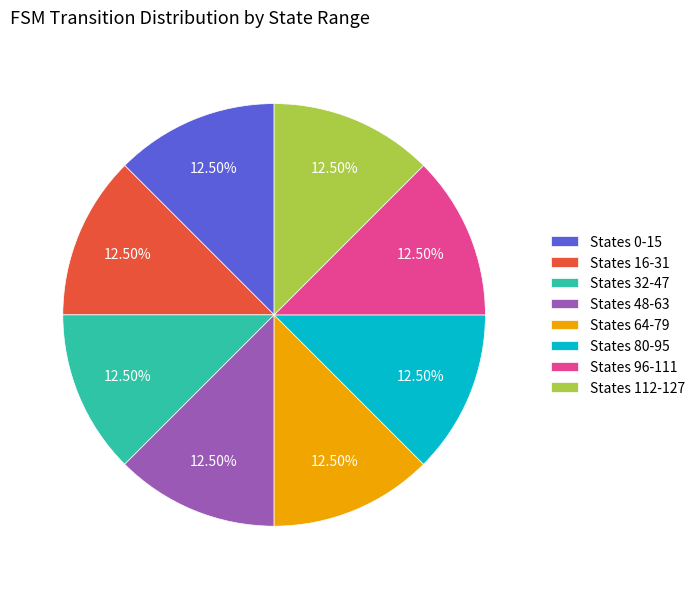

Do States 32-47 and States 96-111 together represent more than half of the pie?

No